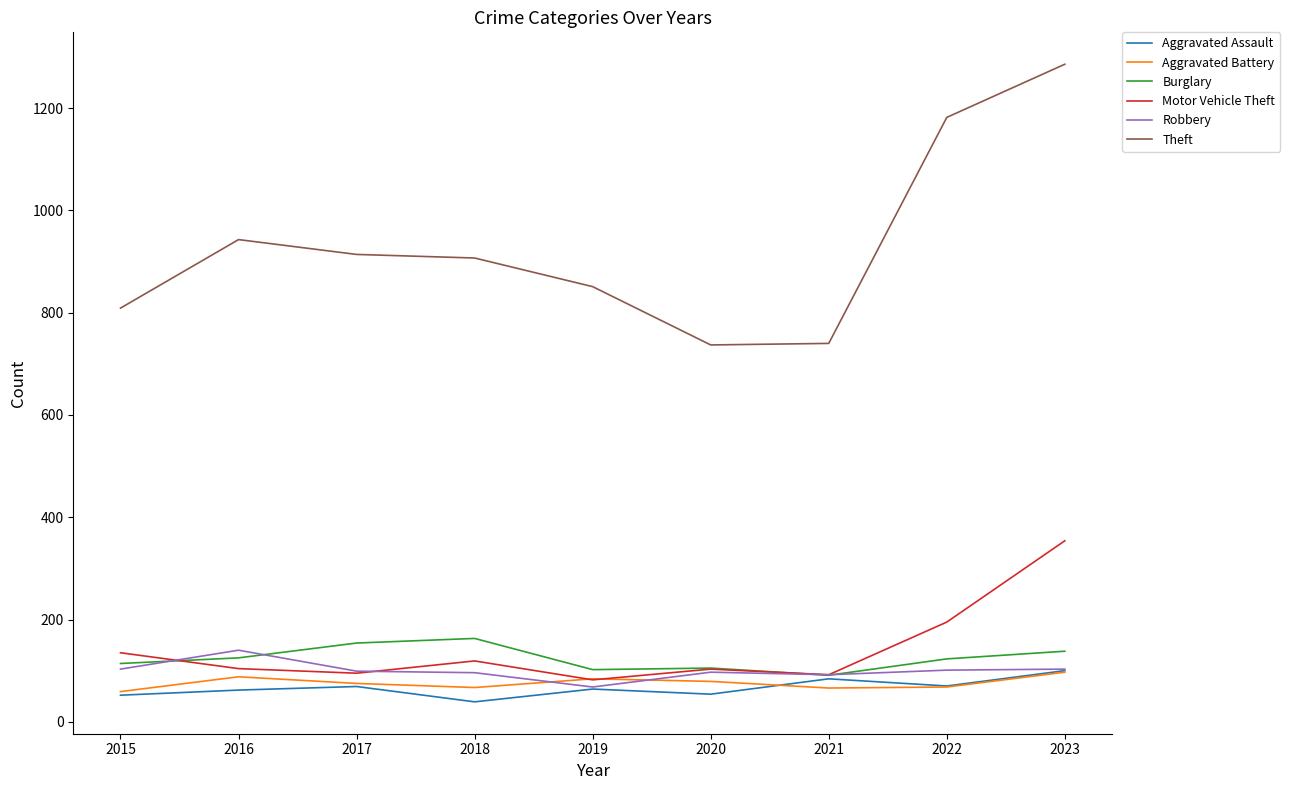

What is the sum of all Aggravated Battery values?

683